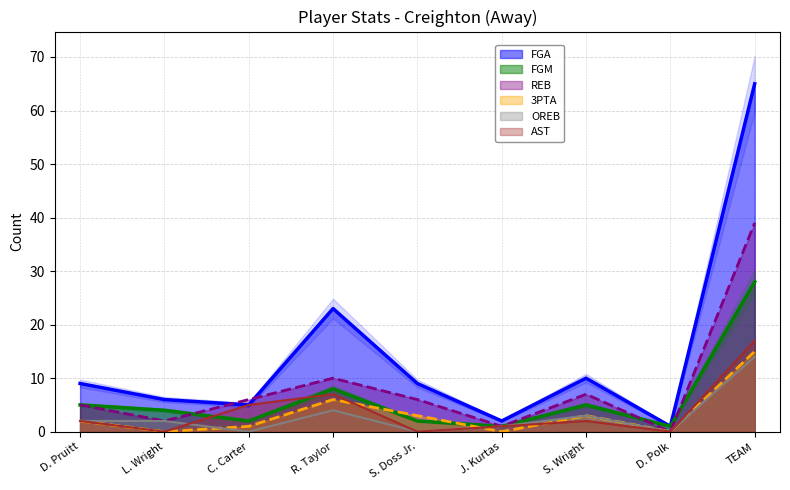

Reading left to right, list all the values displayed in this chart.

FGA: D. Pruitt=9	L. Wright=6	C. Carter=5	R. Taylor=23	S. Doss Jr.=9	J. Kurtas=2	S. Wright=10	D. Polk=1	TEAM=65
FGM: D. Pruitt=5	L. Wright=4	C. Carter=2	R. Taylor=8	S. Doss Jr.=2	J. Kurtas=1	S. Wright=5	D. Polk=1	TEAM=28
REB: D. Pruitt=5	L. Wright=2	C. Carter=6	R. Taylor=10	S. Doss Jr.=6	J. Kurtas=1	S. Wright=7	D. Polk=0	TEAM=39
3PTA: D. Pruitt=2	L. Wright=0	C. Carter=1	R. Taylor=6	S. Doss Jr.=3	J. Kurtas=0	S. Wright=3	D. Polk=0	TEAM=15
OREB: D. Pruitt=2	L. Wright=2	C. Carter=0	R. Taylor=4	S. Doss Jr.=0	J. Kurtas=1	S. Wright=3	D. Polk=0	TEAM=14
AST: D. Pruitt=2	L. Wright=0	C. Carter=5	R. Taylor=7	S. Doss Jr.=0	J. Kurtas=1	S. Wright=2	D. Polk=0	TEAM=17